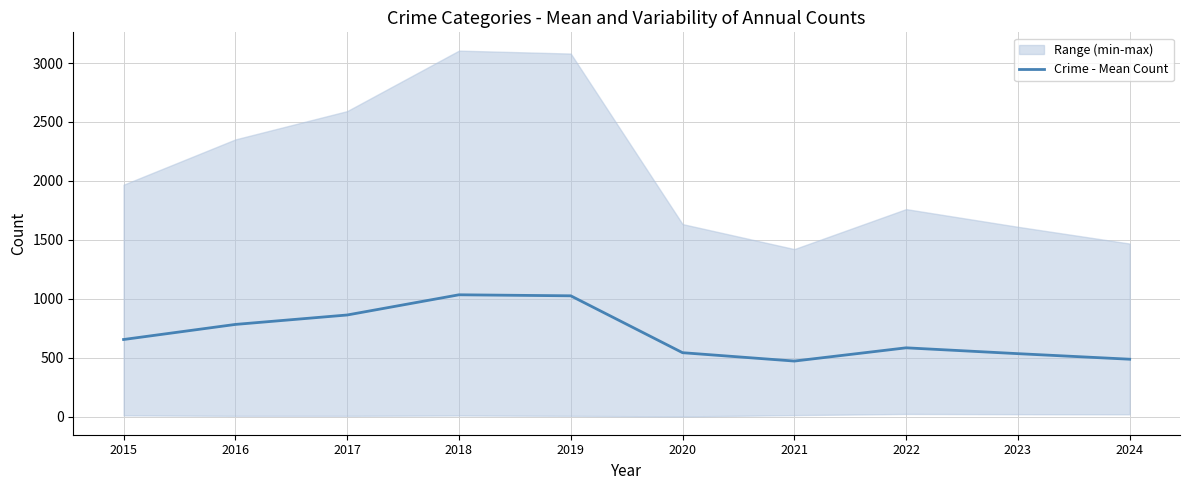

How many data points are less than 655?

5